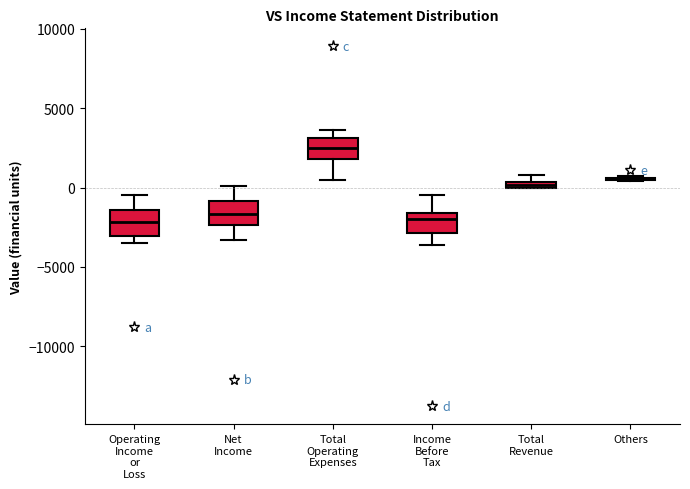

Where does the upper whisker of the box for Net Income end on the y-axis? The values are not printed on the chart, so give them approximately, as read against the axis.

0